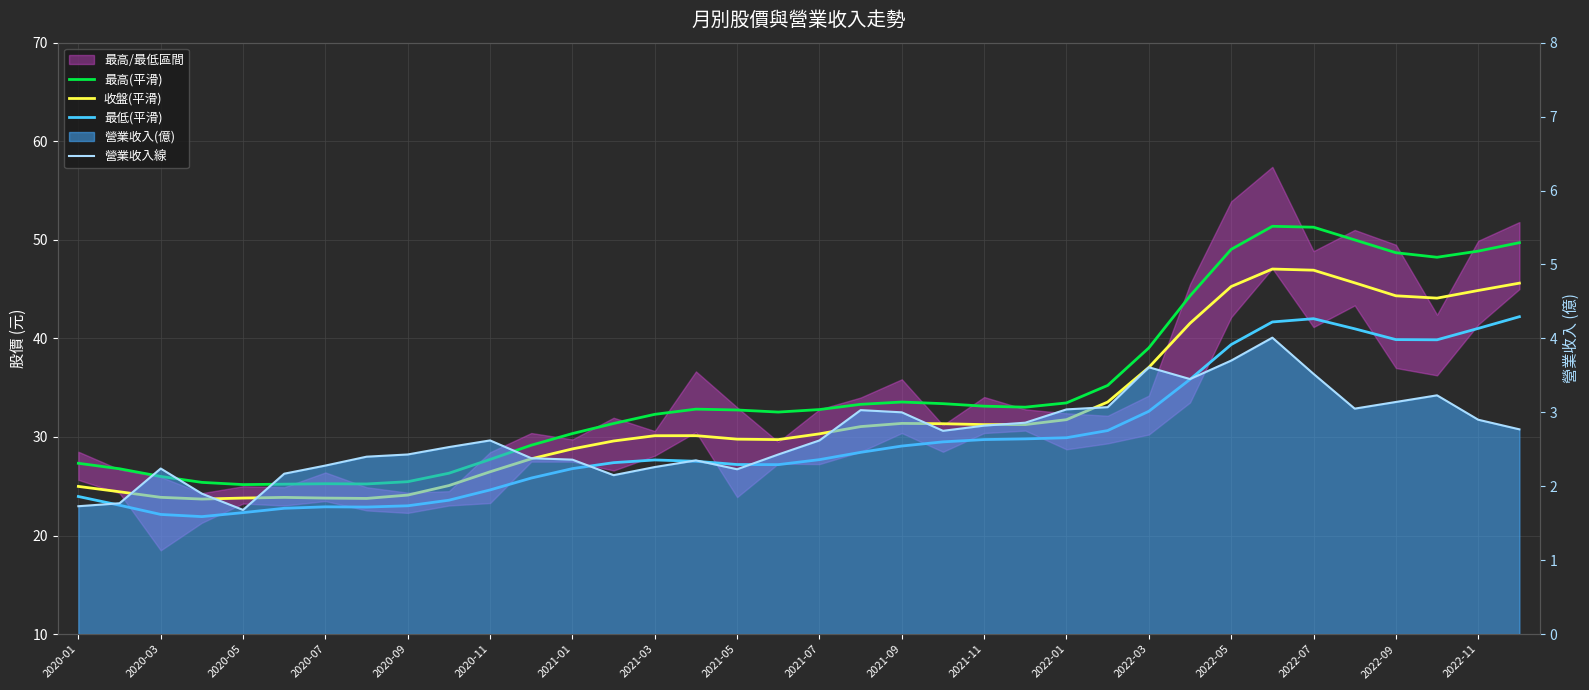

True or false: 最低(平滑) and 最高(平滑) cross at least once.

False